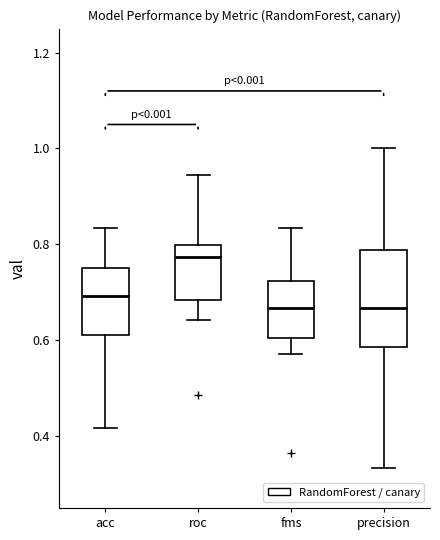

Comparing the boxes themselves (not the whiskers), which one is the tallest?

precision